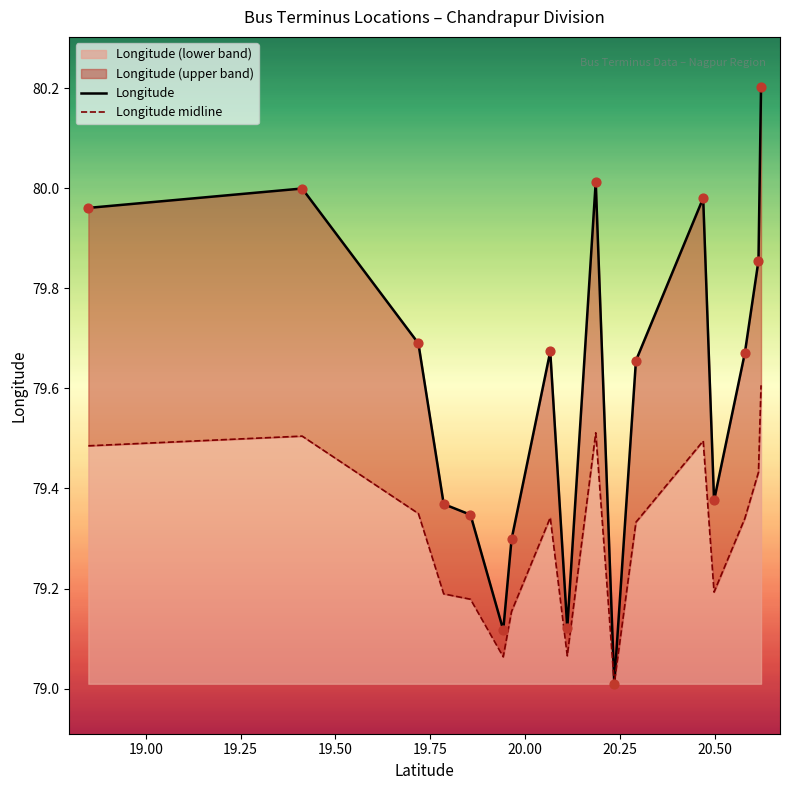

What is the lowest value of the Longitude (lower band) series?

79.0